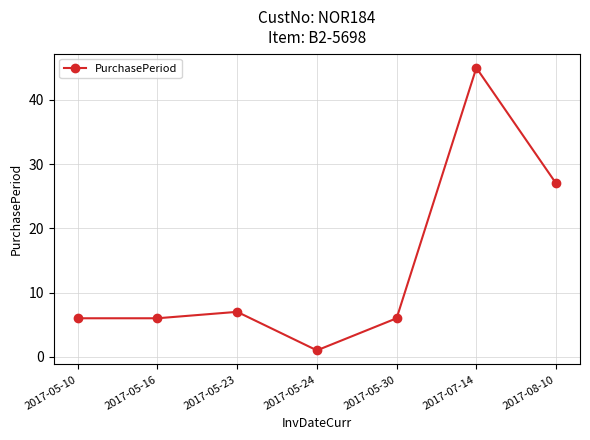

What is the label of the 5th point from the left?

2017-05-30